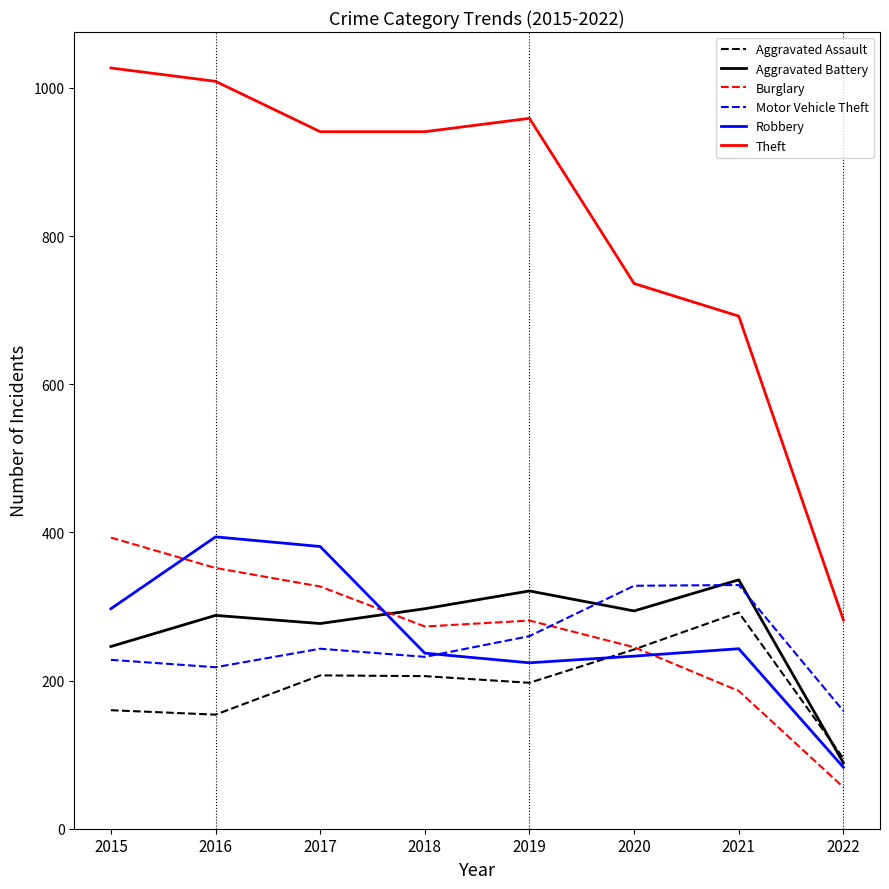

What are all the series names shown in the legend?

Aggravated Assault, Aggravated Battery, Burglary, Motor Vehicle Theft, Robbery, Theft